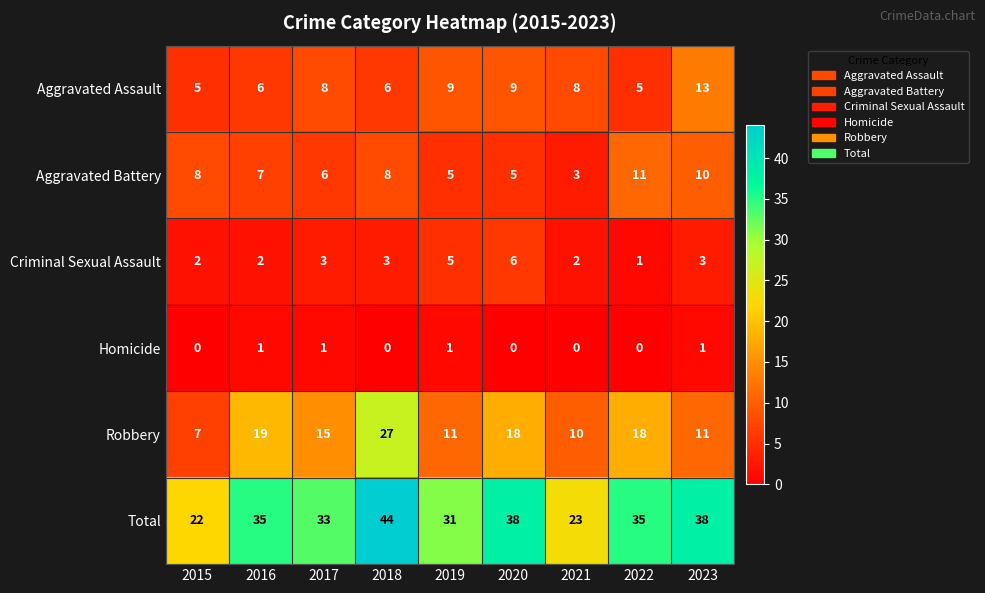

What is the maximum value for Aggravated Battery?

11